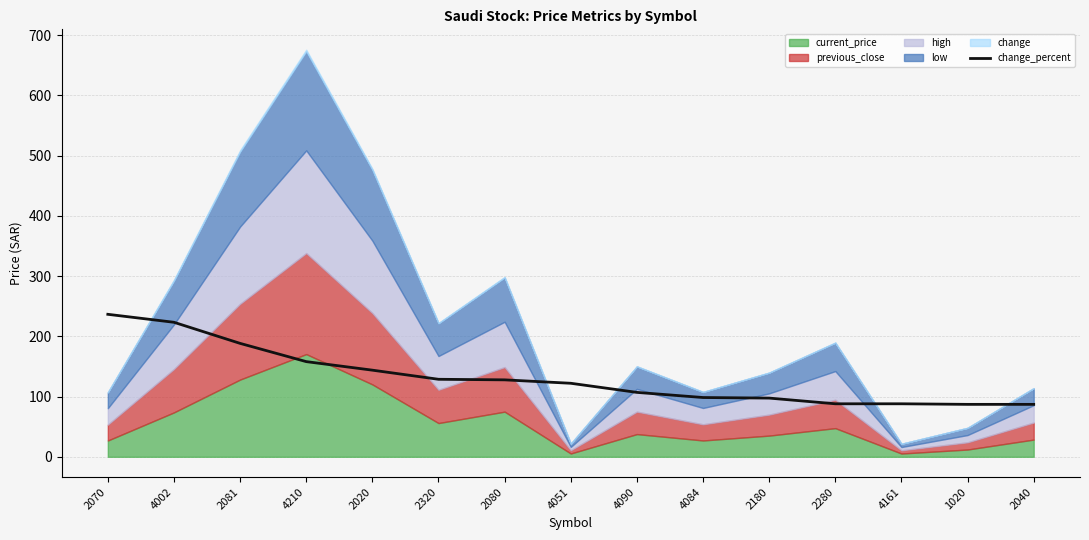

True or false: the data shows 158.0 at 4210.

True